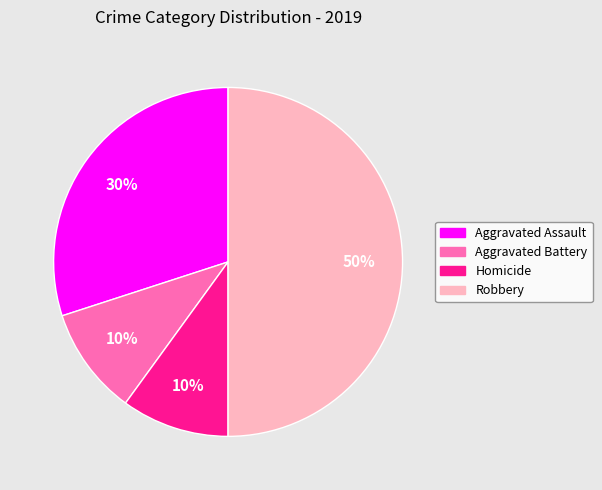

To the nearest percent, what is the difference between the largest and smallest slice percentages?

40%